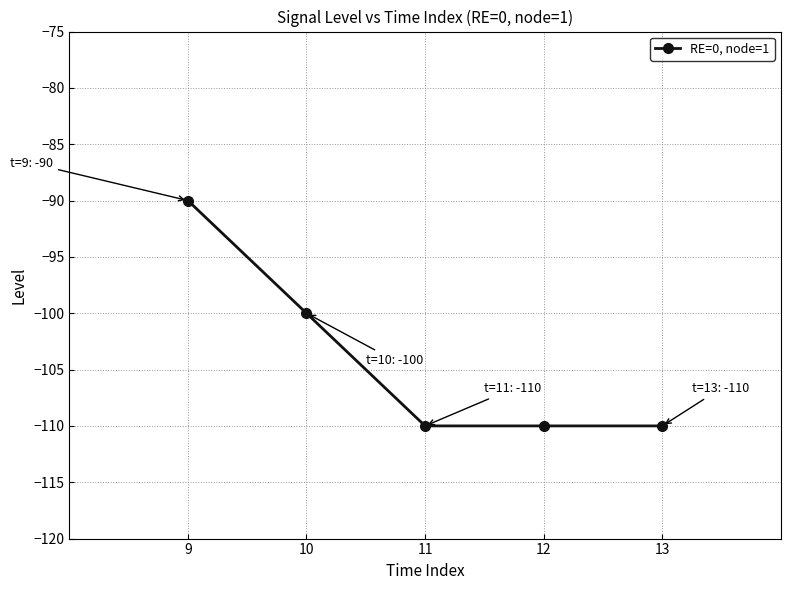

The value at 9 is -46. True or false?

False